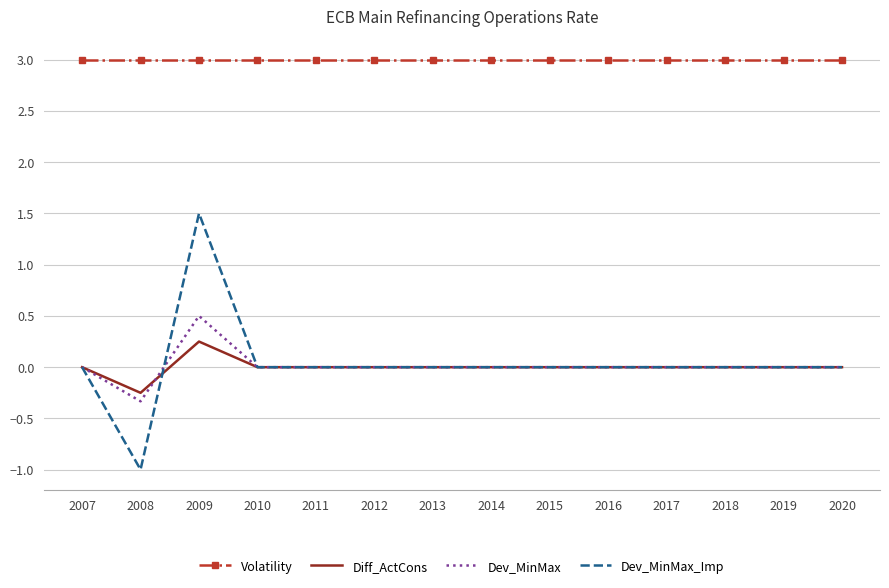

Which series has the largest total across all categories?

Volatility